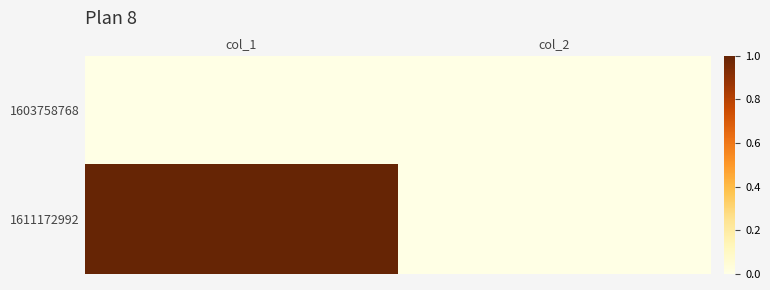

Between col_1 and col_2, which series saw the biggest shift?

1611172992